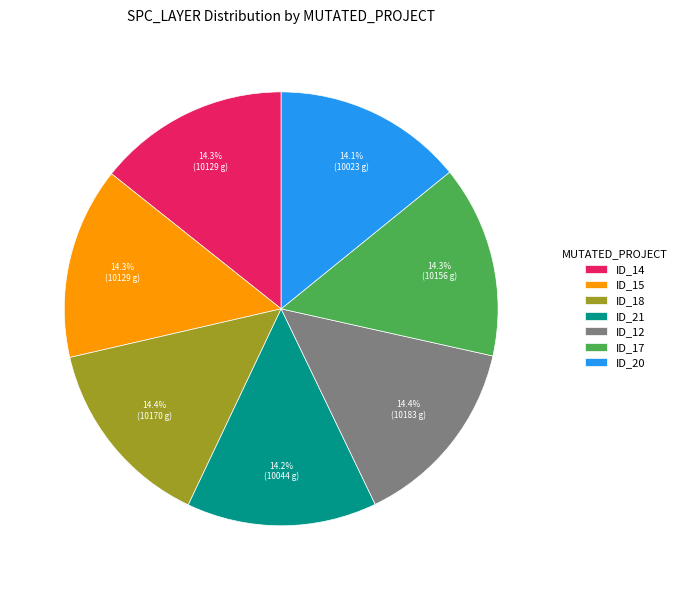

Do ID_12 and ID_15 together represent more than half of the pie?

No